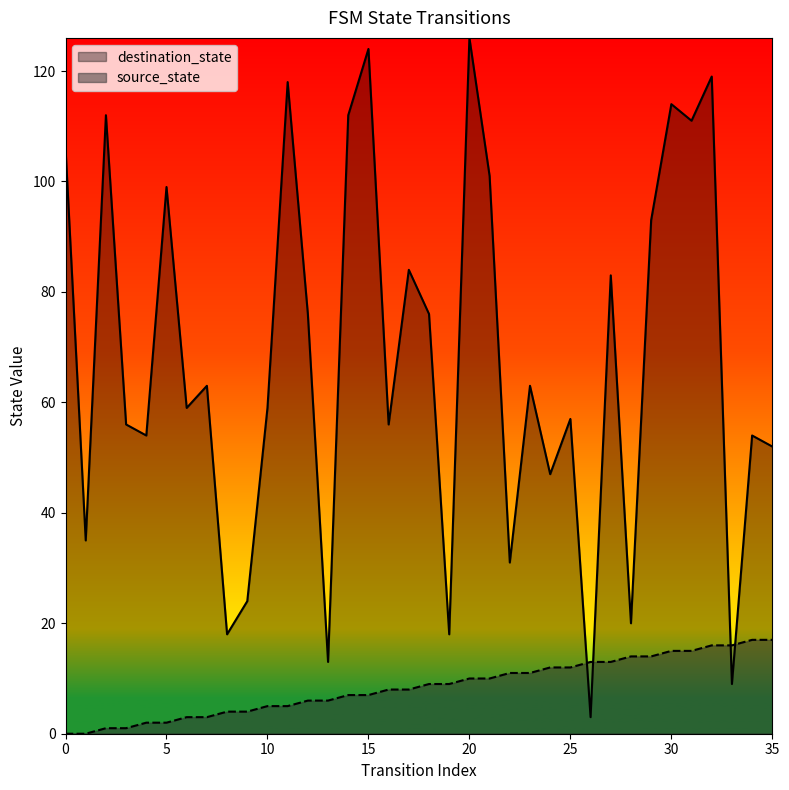

At which label does destination_state reach its peak?

20